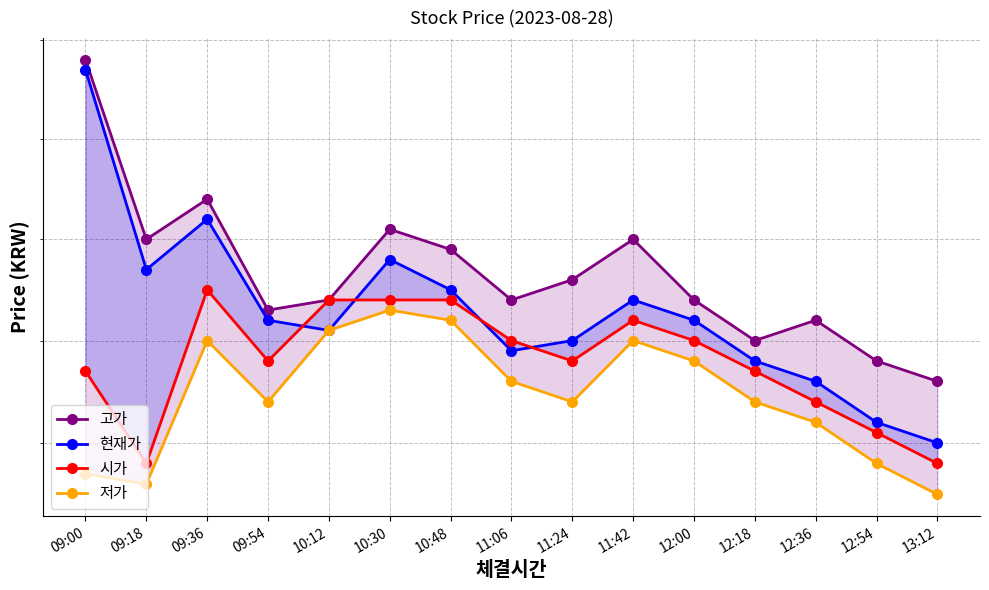

Where do 시가 and 현재가 first cross each other?

09:54 and 10:12